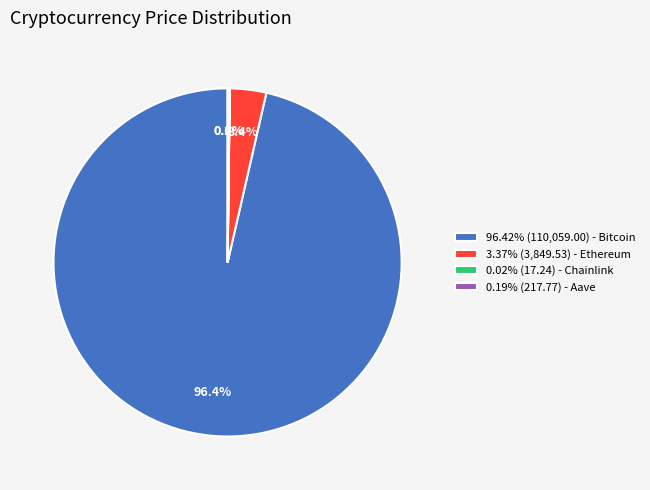

What percentage do 3.37% (3,849.53) - Ethereum and 96.42% (110,059.00) - Bitcoin together represent?

99.8%